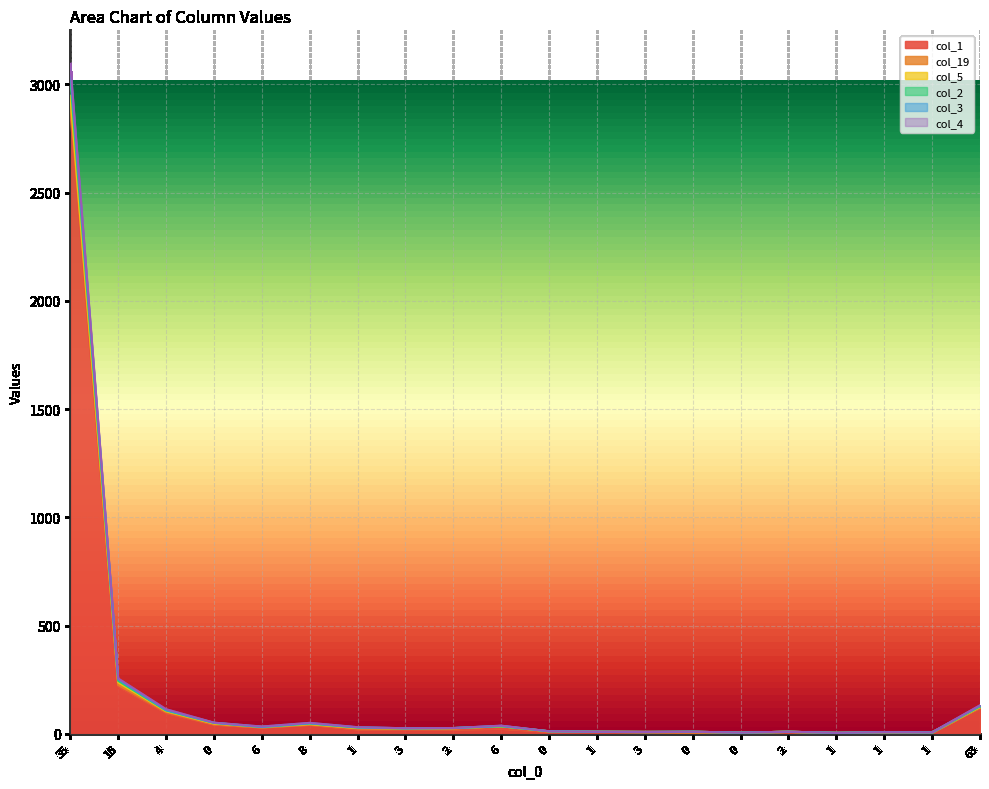

At how many categories does at least one series exceed 2127?

1